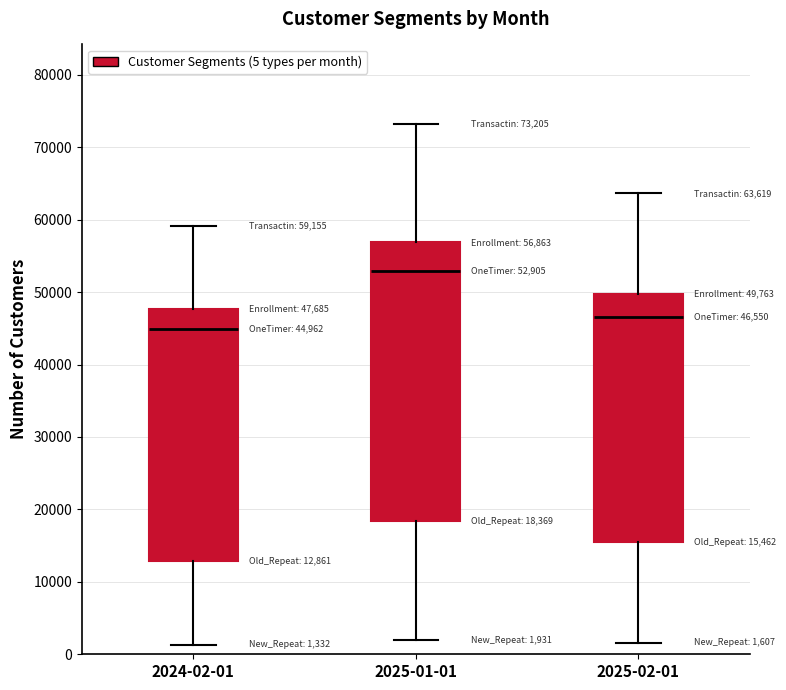

Which box has the lowest median line?

2024-02-01